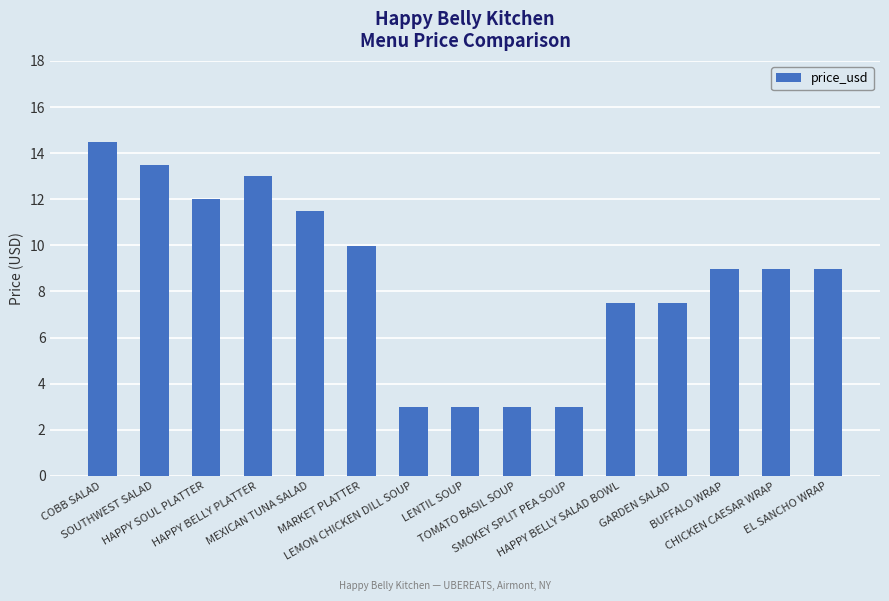

Reading left to right, what are all the values shown in this chart?

COBB SALAD=14.5	SOUTHWEST SALAD=13.5	HAPPY SOUL PLATTER=12.0	HAPPY BELLY PLATTER=13.0	MEXICAN TUNA SALAD=11.5	MARKET PLATTER=10.0	LEMON CHICKEN DILL SOUP=3.0	LENTIL SOUP=3.0	TOMATO BASIL SOUP=3.0	SMOKEY SPLIT PEA SOUP=3.0	HAPPY BELLY SALAD BOWL=7.5	GARDEN SALAD=7.5	BUFFALO WRAP=9.0	CHICKEN CAESAR WRAP=9.0	EL SANCHO WRAP=9.0